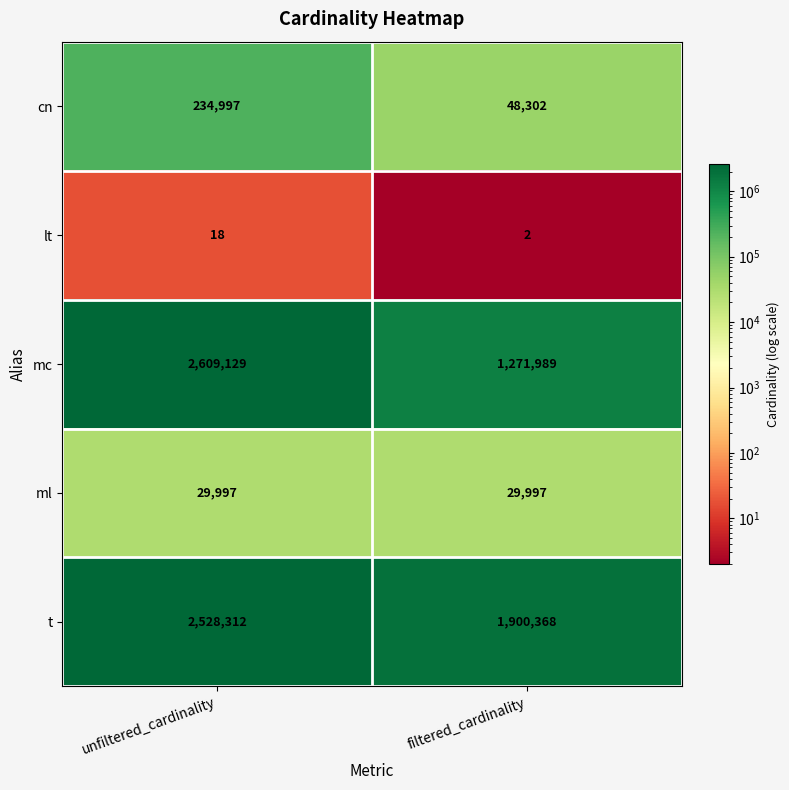

Rank the series by their maximum value, from highest to lowest.

mc, t, cn, ml, lt